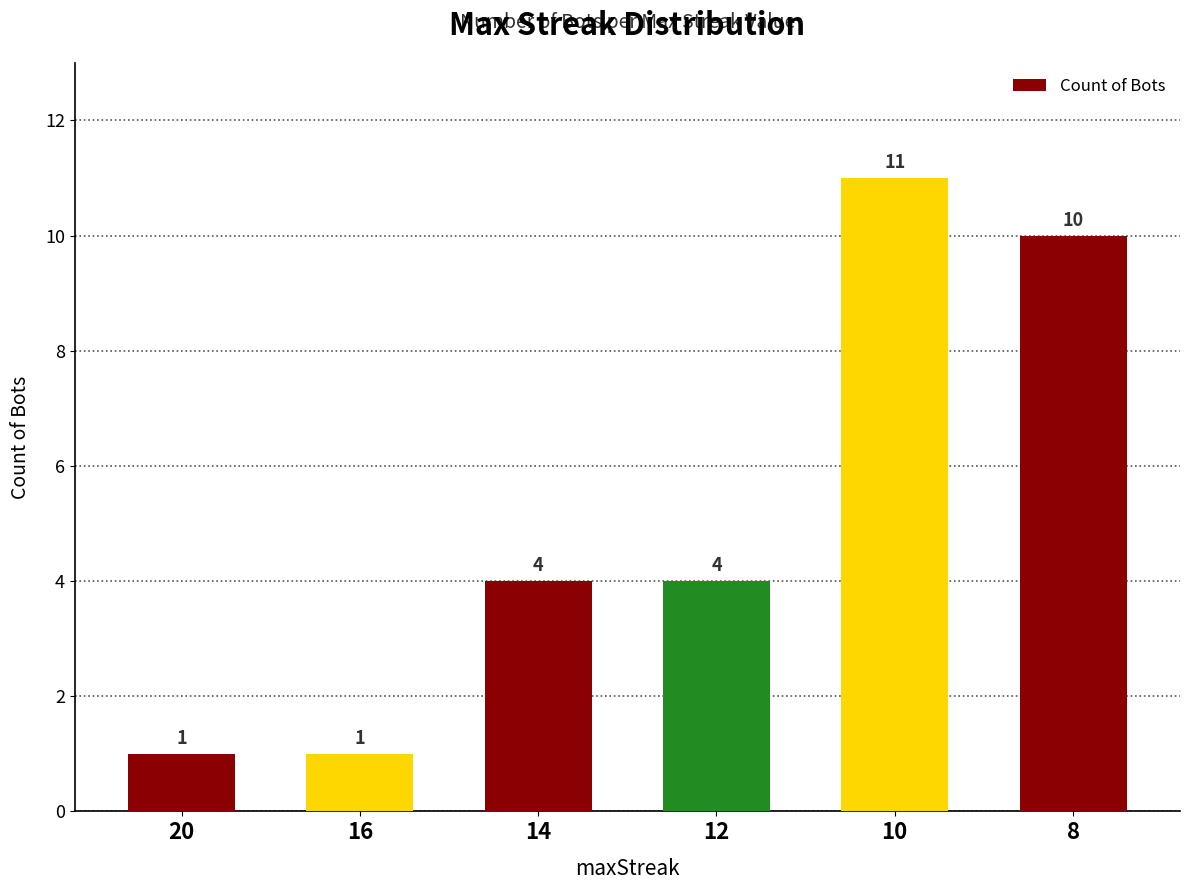

Reading left to right, list all the values displayed in this chart.

20=1	16=1	14=4	12=4	10=11	8=10